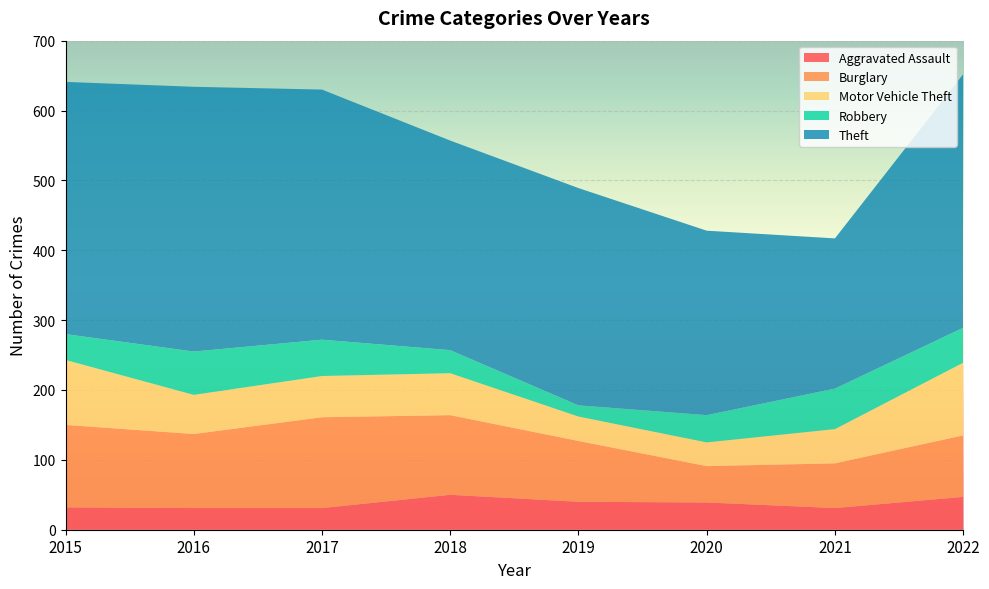

Reading right to left, extract all data points from this chart.

Aggravated Assault: 2022=47	2021=31	2020=39	2019=40	2018=50	2017=31	2016=31	2015=32
Burglary: 2022=88	2021=64	2020=52	2019=87	2018=114	2017=130	2016=106	2015=118
Motor Vehicle Theft: 2022=104	2021=49	2020=34	2019=35	2018=60	2017=59	2016=56	2015=93
Robbery: 2022=50	2021=58	2020=39	2019=16	2018=33	2017=52	2016=62	2015=37
Theft: 2022=363	2021=215	2020=264	2019=311	2018=300	2017=358	2016=379	2015=361